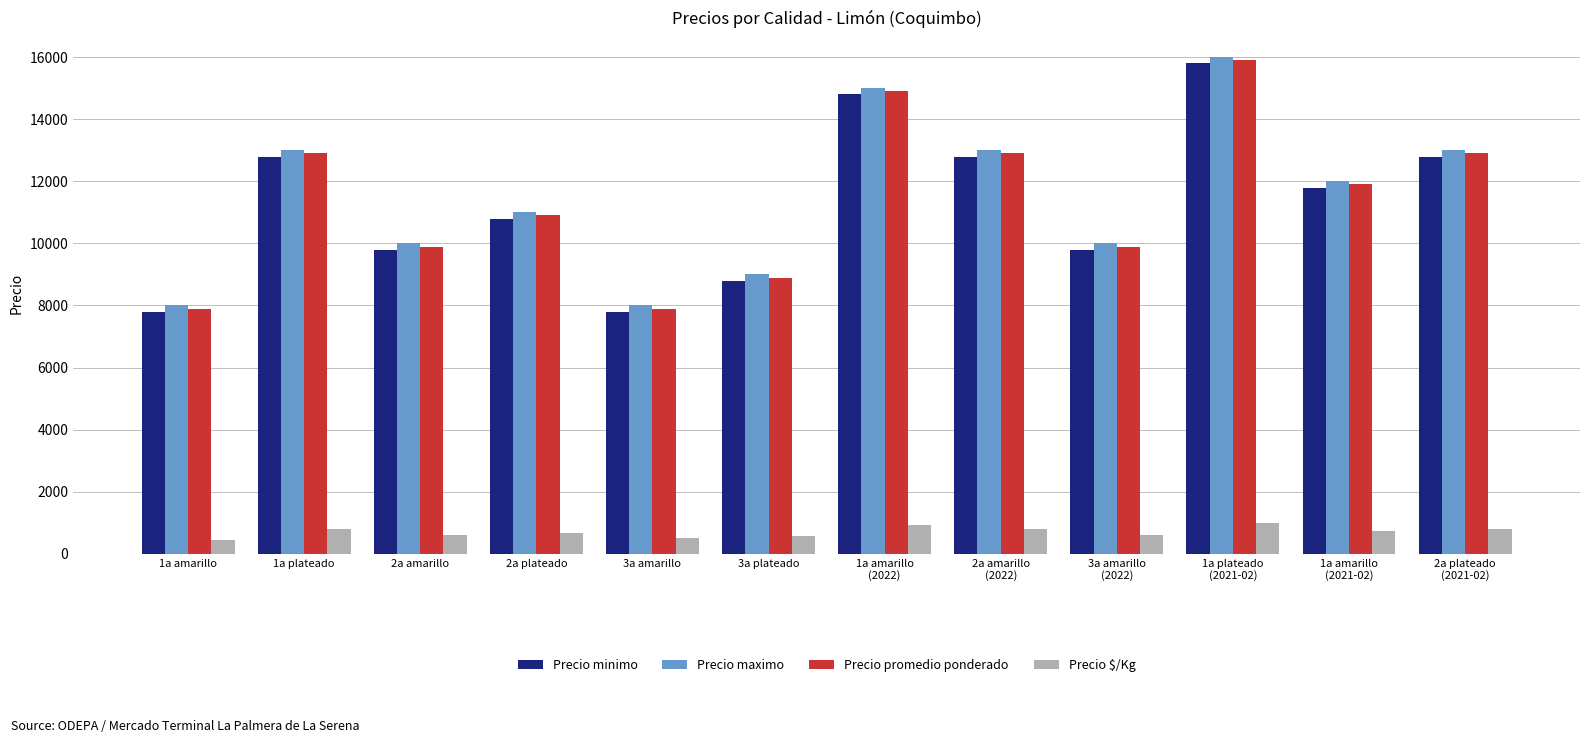

What is the average value of the Precio $/Kg series?

708